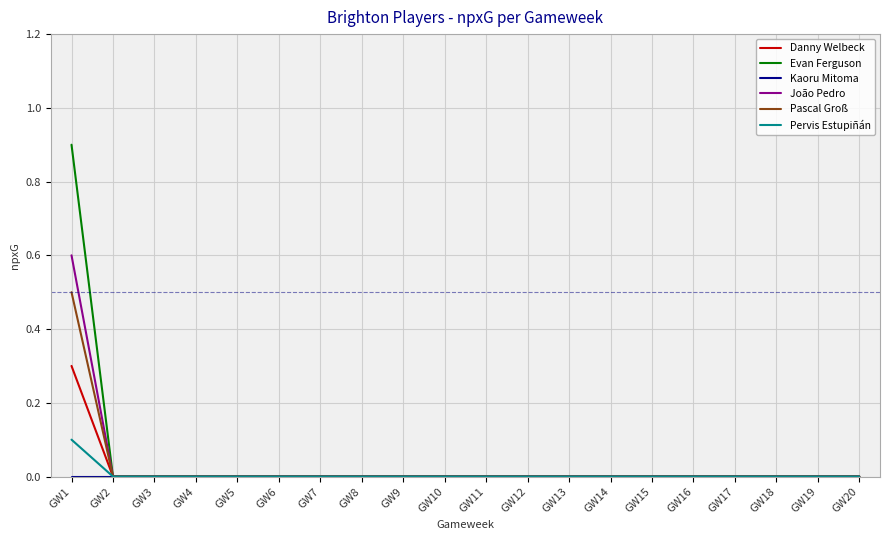

Which series has the largest range (max minus min)?

Evan Ferguson